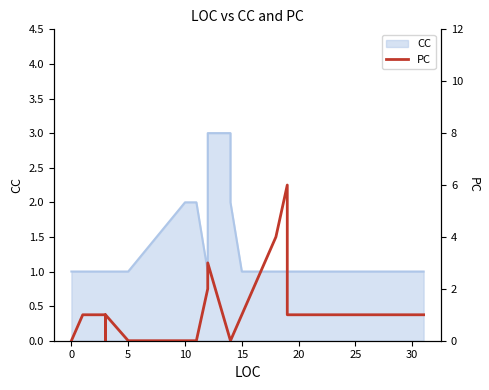

At which category does the chart reach its peak across all series?

19